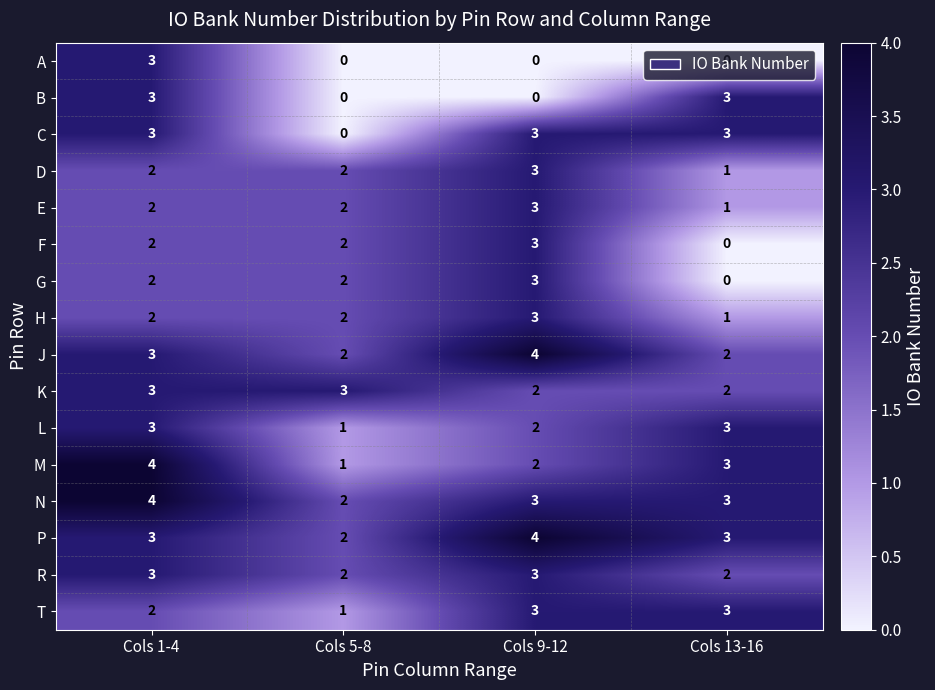

At which label is T closest to 2?

Cols 1-4